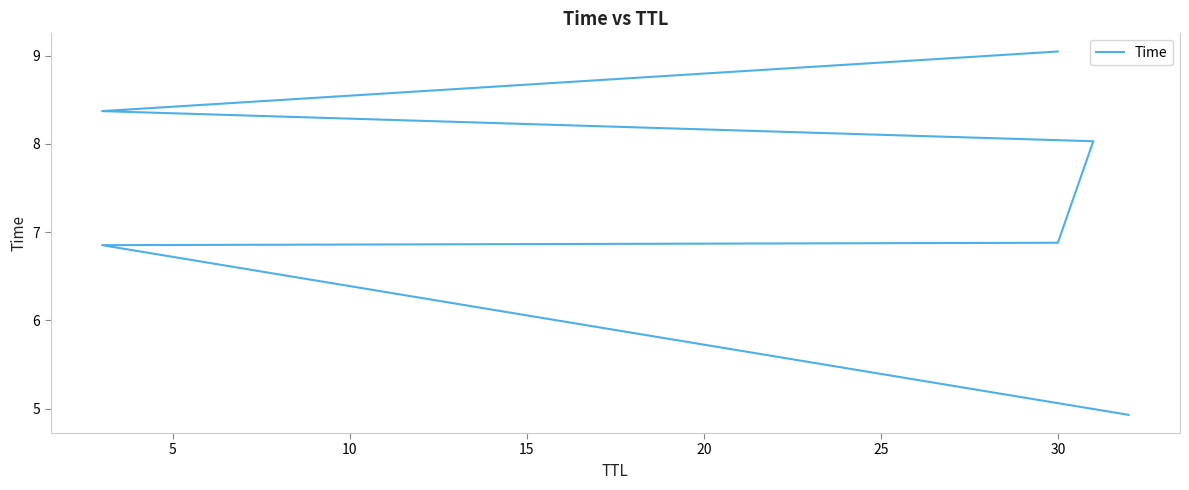

Is it true that the value at 15 is 8.0?

True